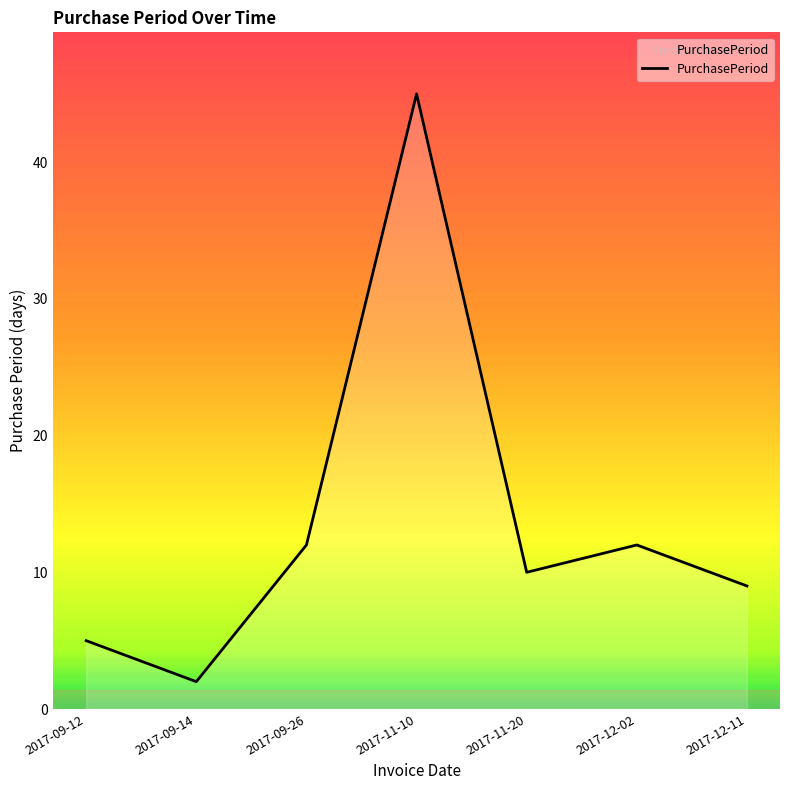

The chart shows a value of 2 at 2017-12-11. True or false?

False